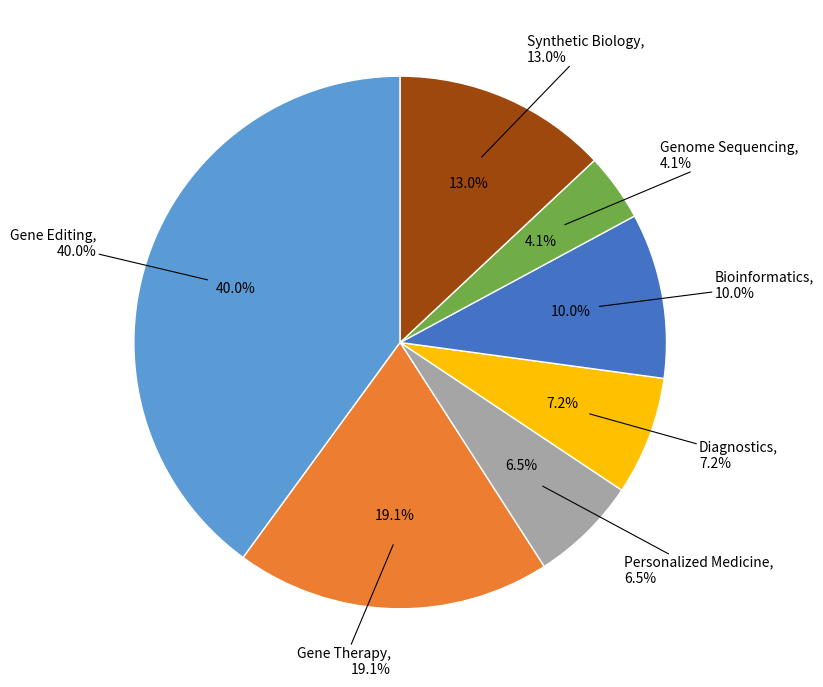

True or false: Personalized Medicine accounts for 15% of the total.

False